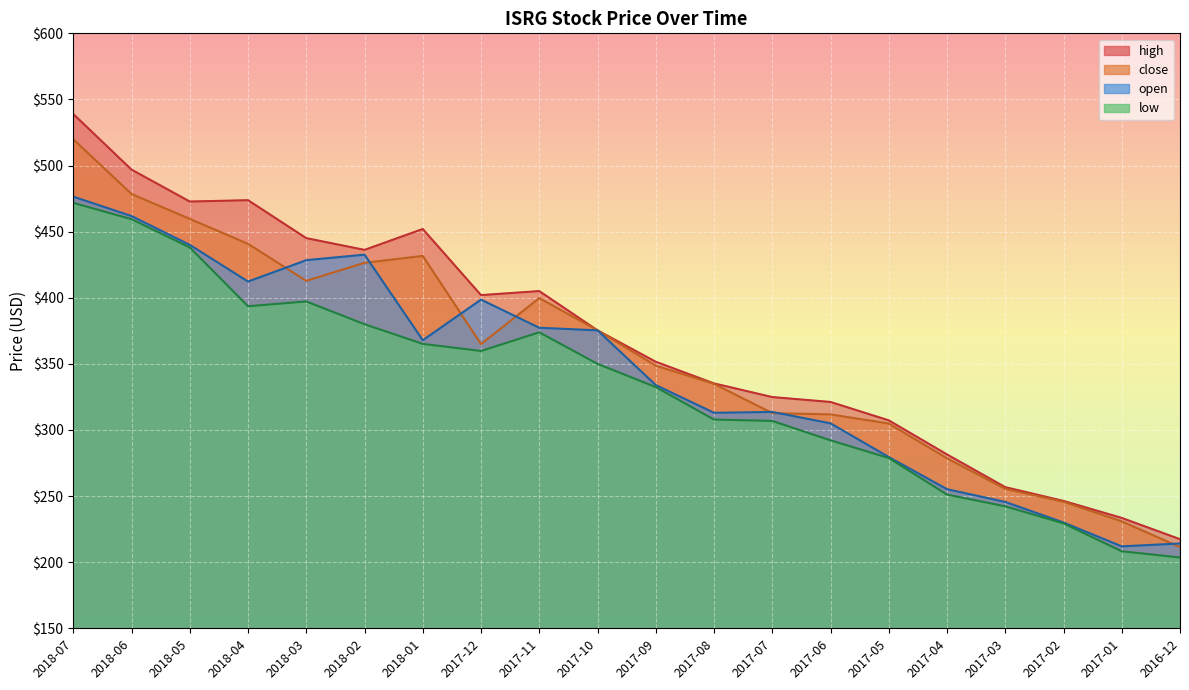

What is the total value across all series at 2017-01?

884.6